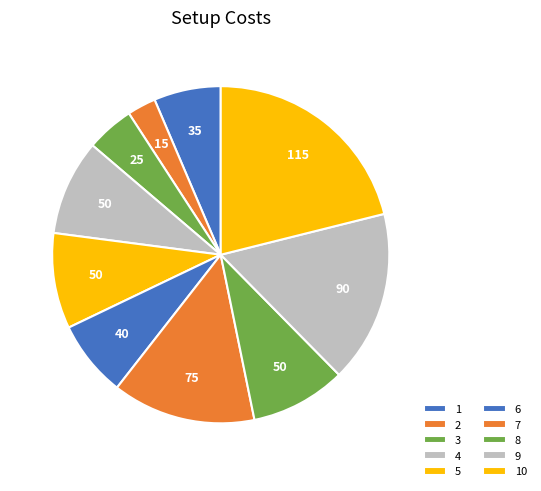

What percentage is the 7 slice, to the nearest percent?

14%